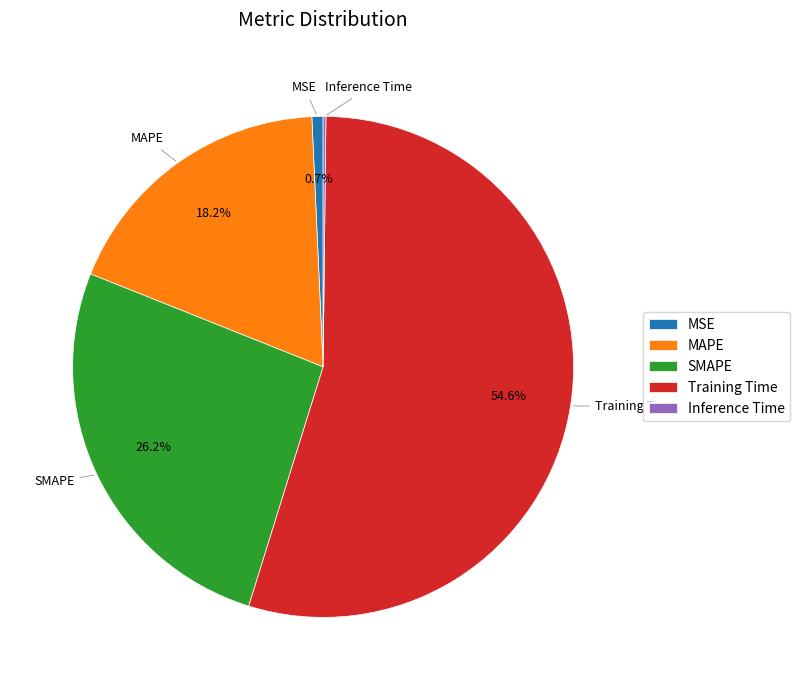

What percentage is NOT represented by MAPE?

81.8%